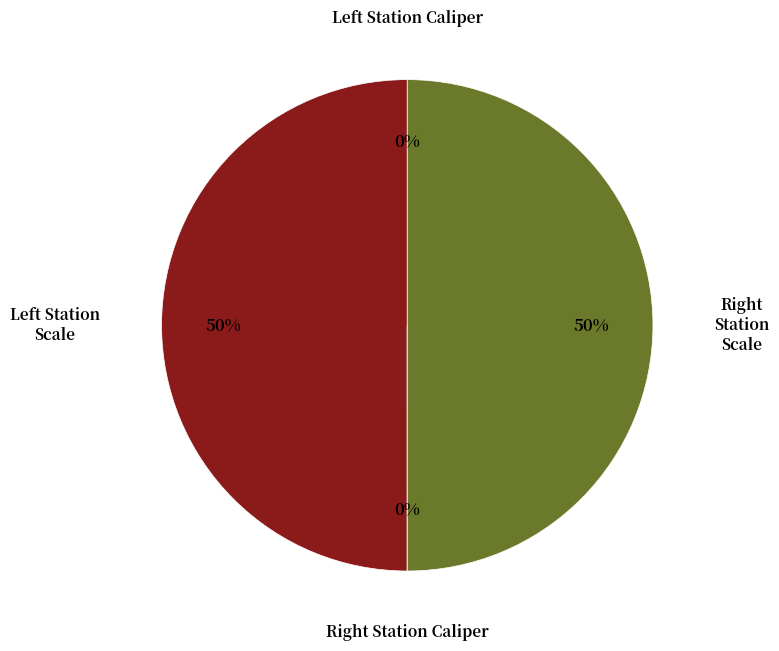

To the nearest percent, what is the average slice percentage?

25%